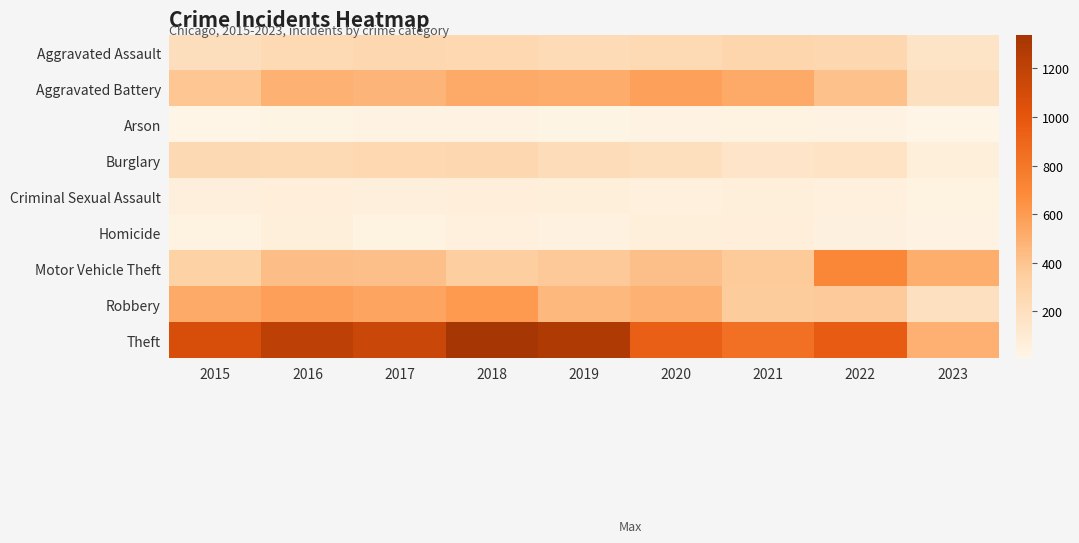

What is the spread (max minus min) of values at 2015?

1072